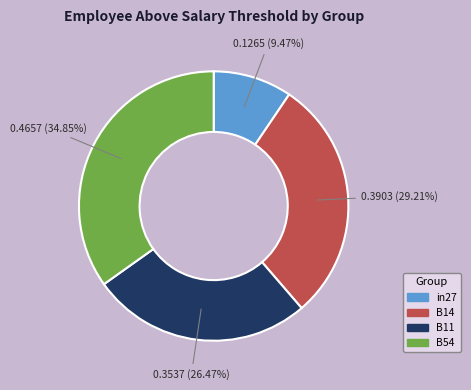

Is there a majority slice in this chart?

No